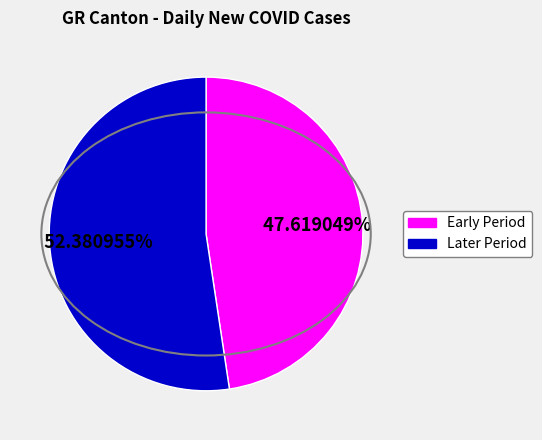

Does any single category account for the majority?

Yes